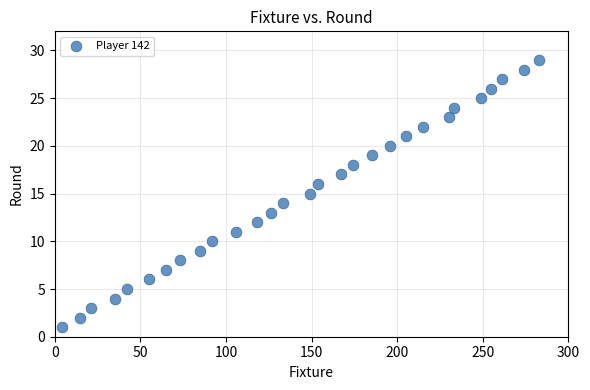

What is the range of X values (max minus min)?

279